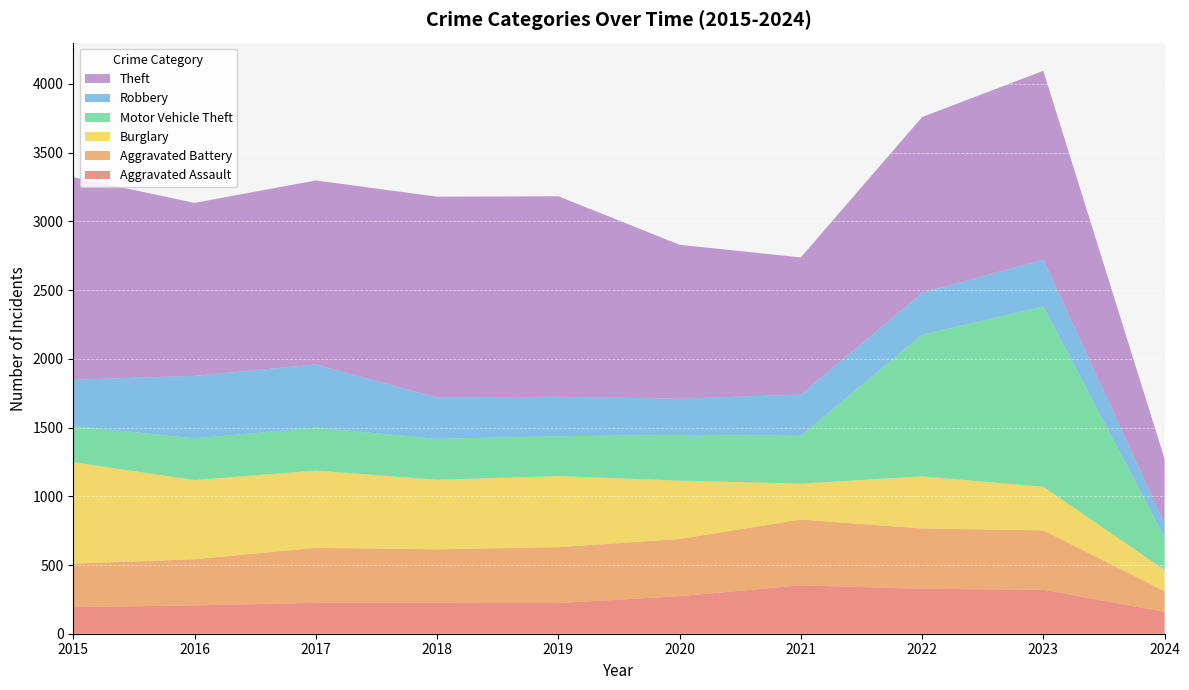

Reading left to right, extract all data points from this chart.

Aggravated Assault: 194	206	225	225	223	273	352	327	320	159
Aggravated Battery: 316	336	400	389	407	416	479	439	432	151
Burglary: 738	576	562	506	517	425	261	379	317	154
Motor Vehicle Theft: 263	304	312	298	290	333	348	1031	1312	238
Robbery: 337	454	460	301	287	263	300	304	341	99
Theft: 1474	1259	1339	1461	1459	1120	998	1279	1374	471